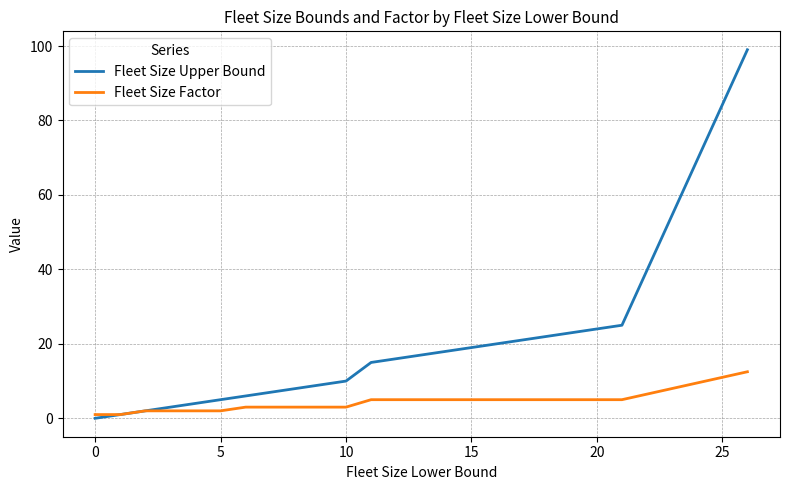

How many positive values does the Fleet Size Upper Bound series have?

14